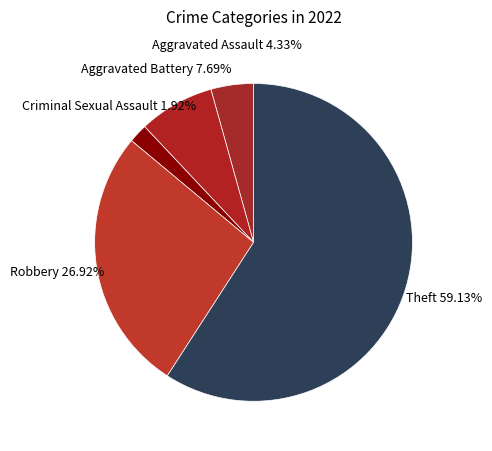

Is it true that Robbery is 27% of the pie?

True